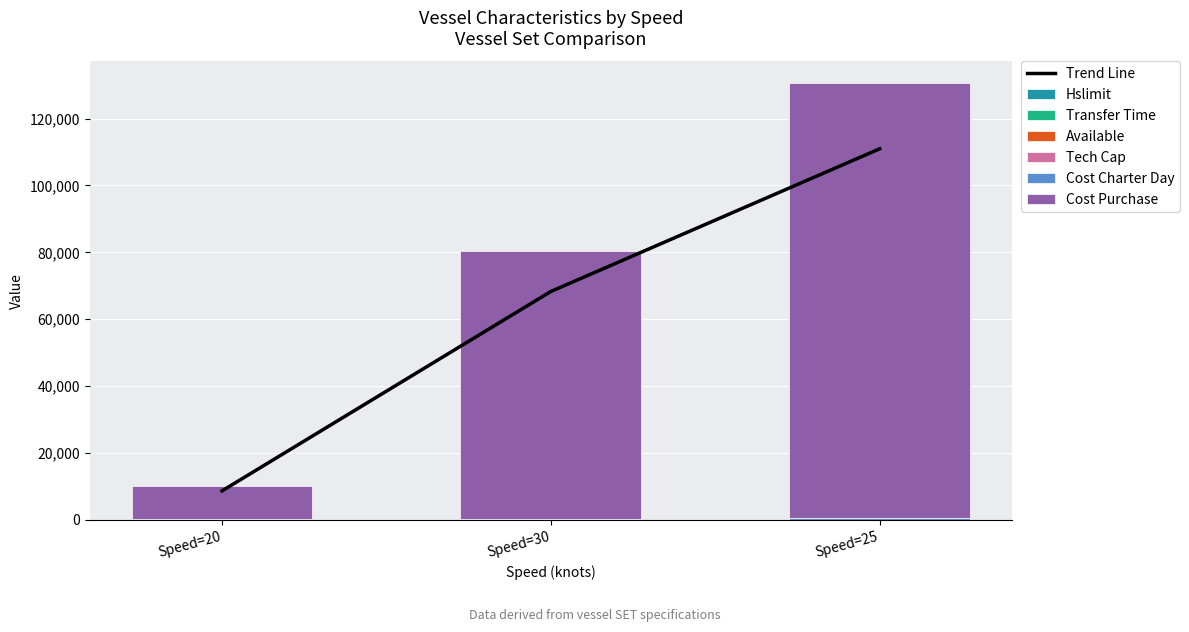

What position from the right is Speed=30?

2